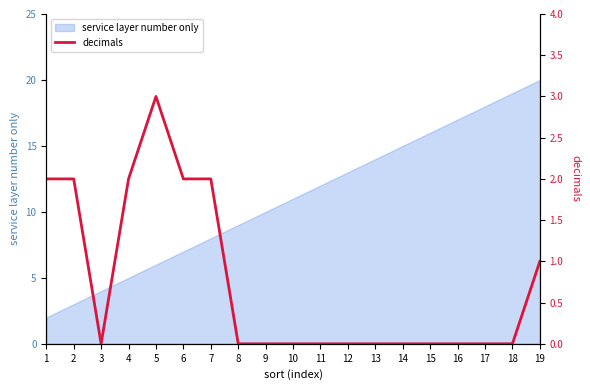

How many interior local peaks (higher than both neighbors) does the data have?

1